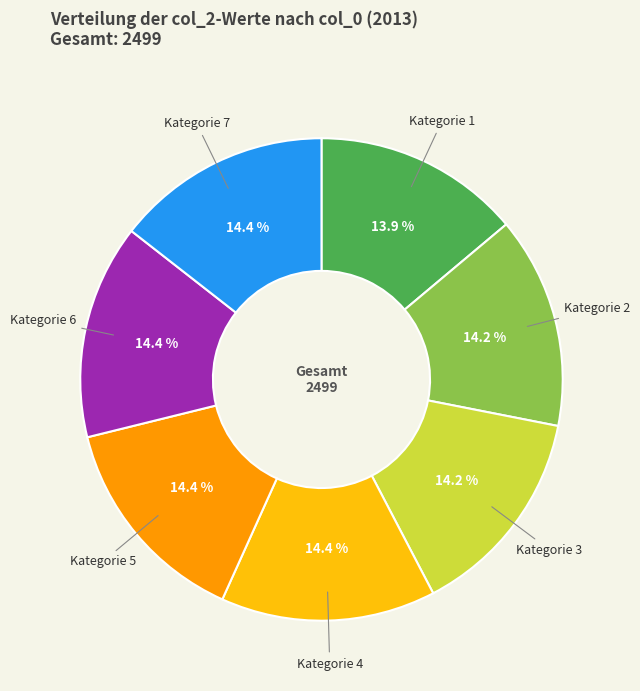

Is there a majority slice in this chart?

No